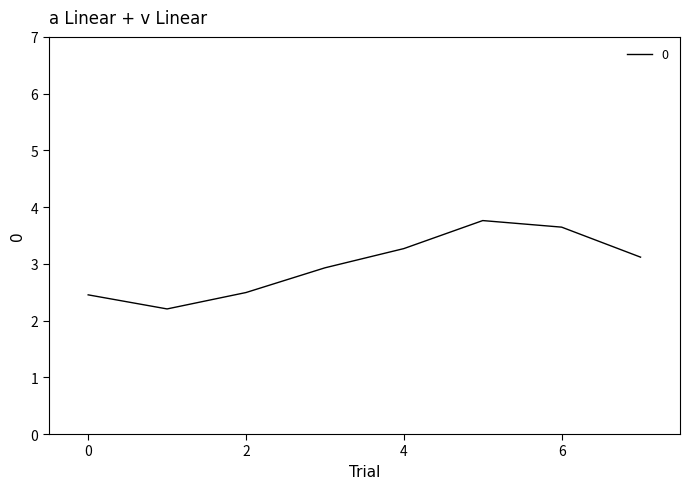

What is the minimum value shown in the chart?

2.2